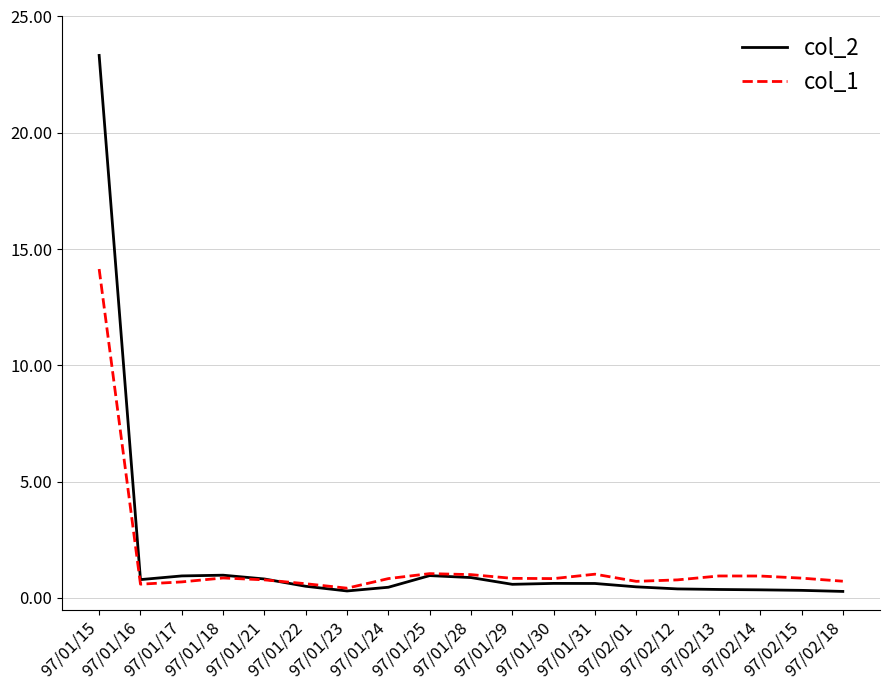

At which category is the sum across all series the highest?

97/01/15